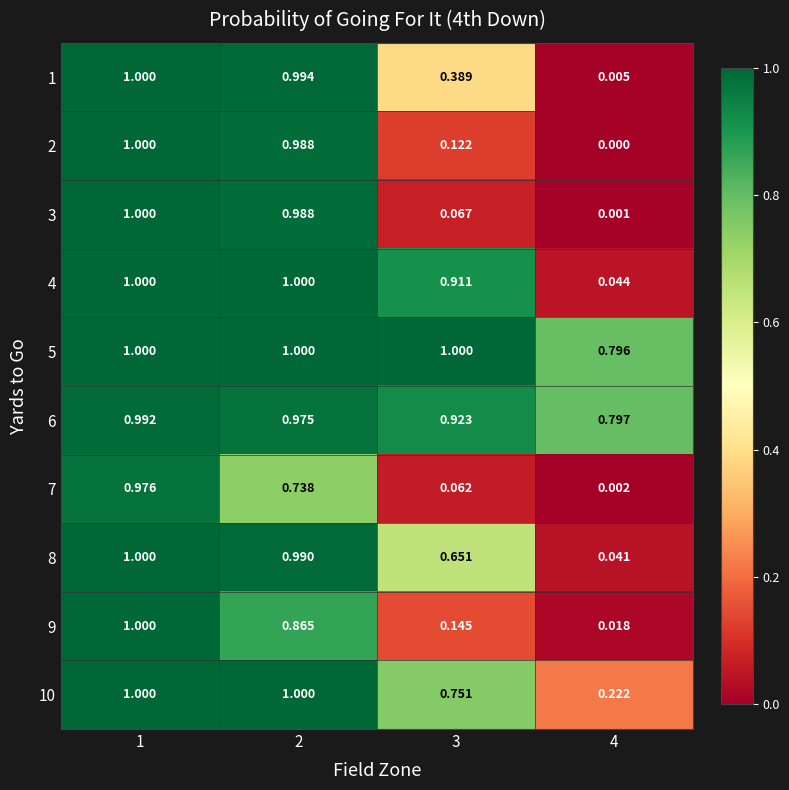

Is the value of 3 at 2 greater than the value of 7 at 4?

Yes